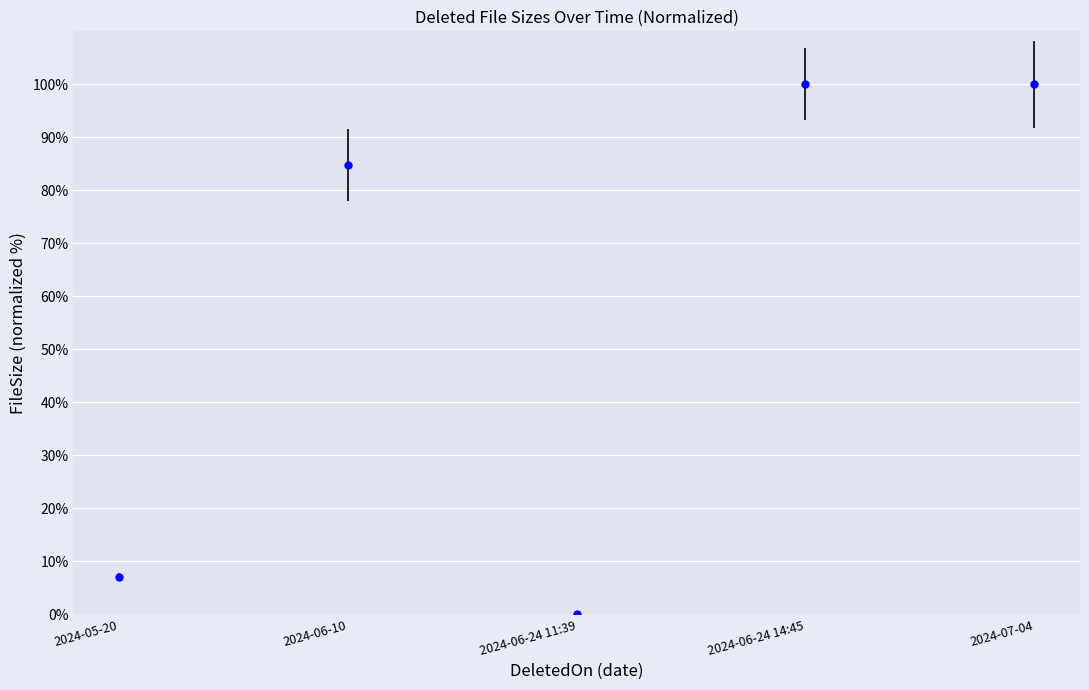

What is the difference between the maximum and minimum values?

100.0